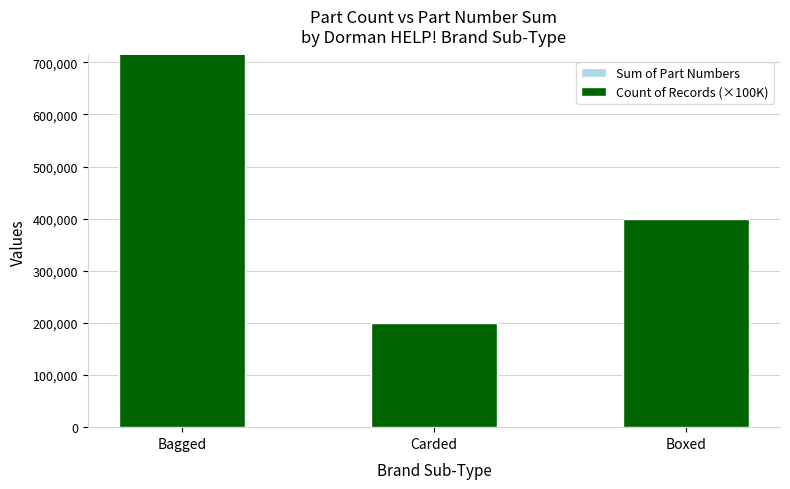

Reading left to right, what are all the values shown in this chart?

Sum of Part Numbers: 594296	151514	320617
Count of Records (×100K): 800000	200000	400000